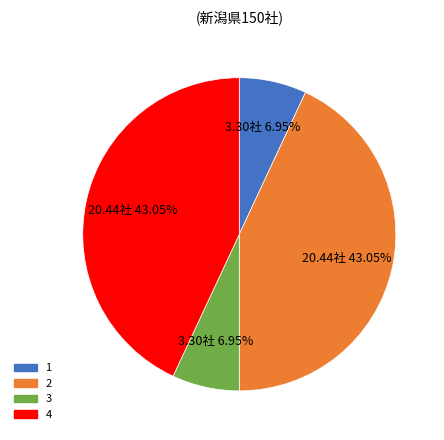

To the nearest percent, what portion does 1 represent?

7%